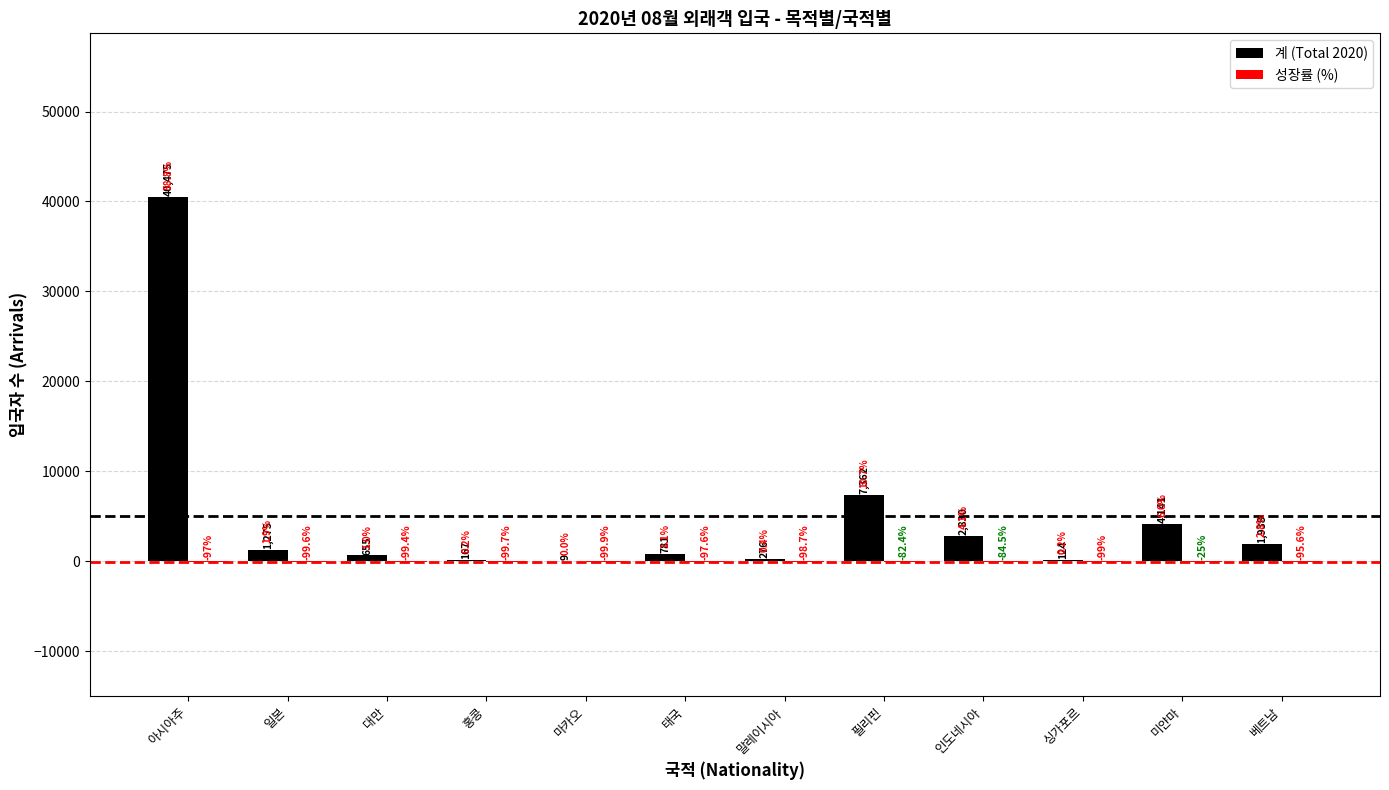

At which label does 계 (Total 2020) reach its peak?

아시아주